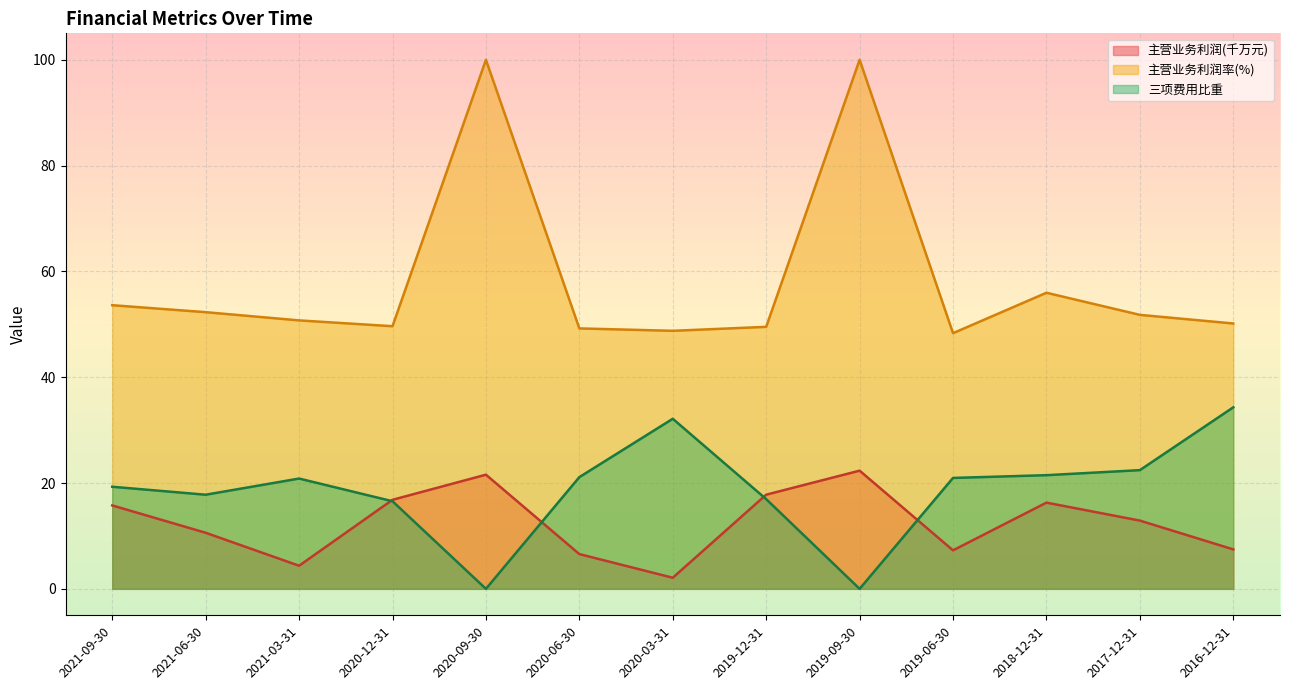

In 三项费用比重, how many points are higher than both neighbors (excluding endpoints)?

2